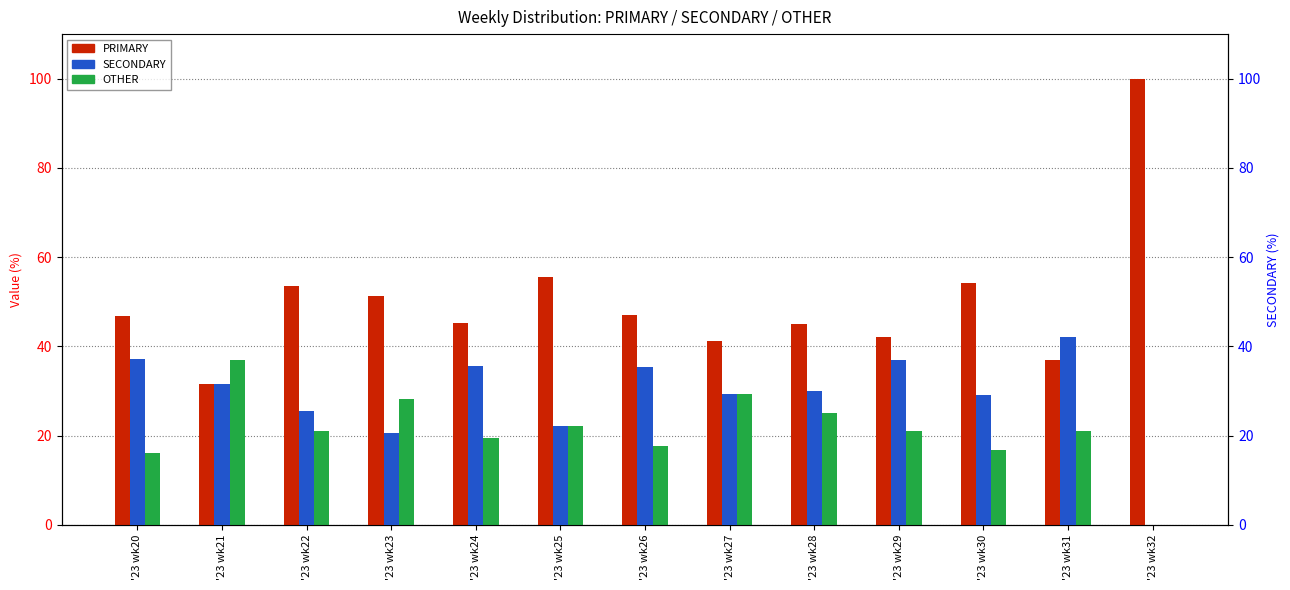

List the series in order of their overall mean, lowest first.

OTHER, SECONDARY, PRIMARY